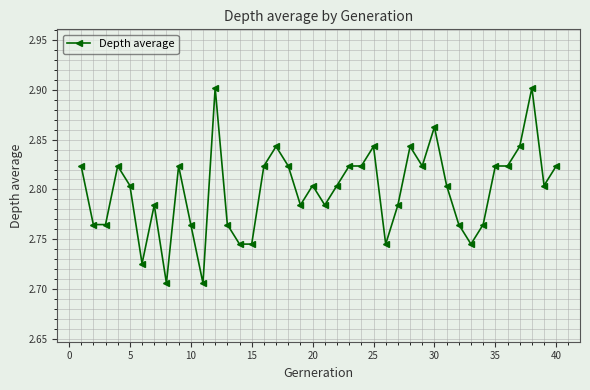

Count the values in the range 2 to 3.

40